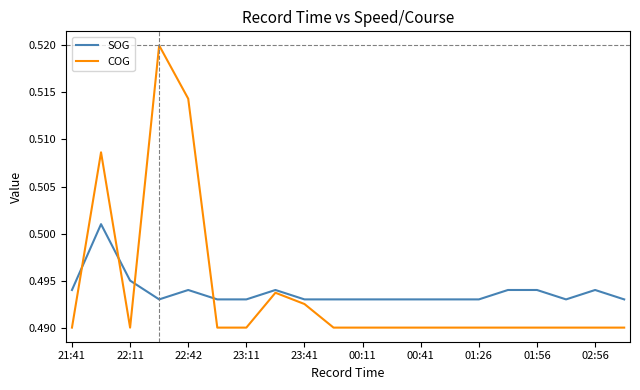

How many times do SOG and COG cross each other?

4